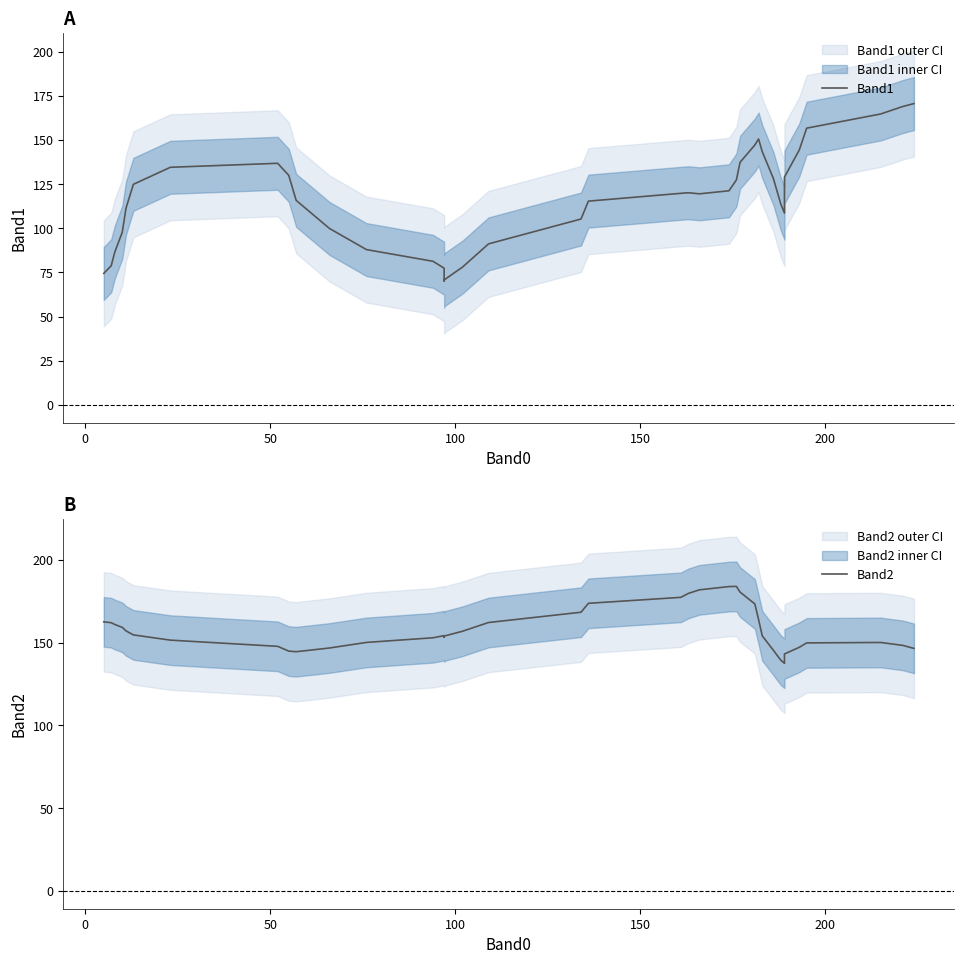

What is the label of the 36th point from the right?

150